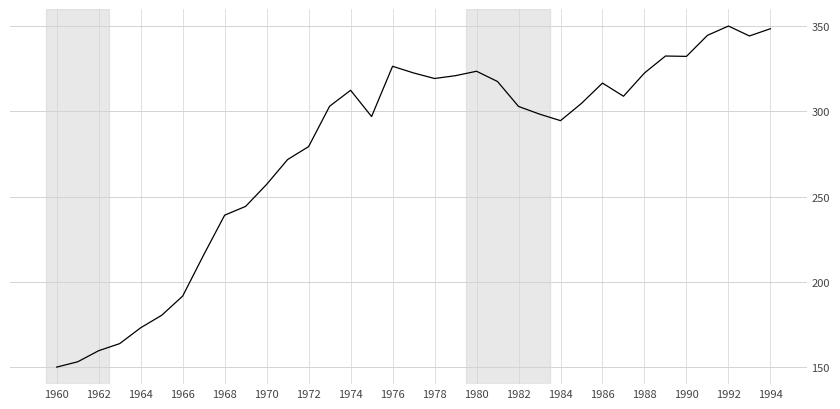

What is the greatest value displayed?

350.0